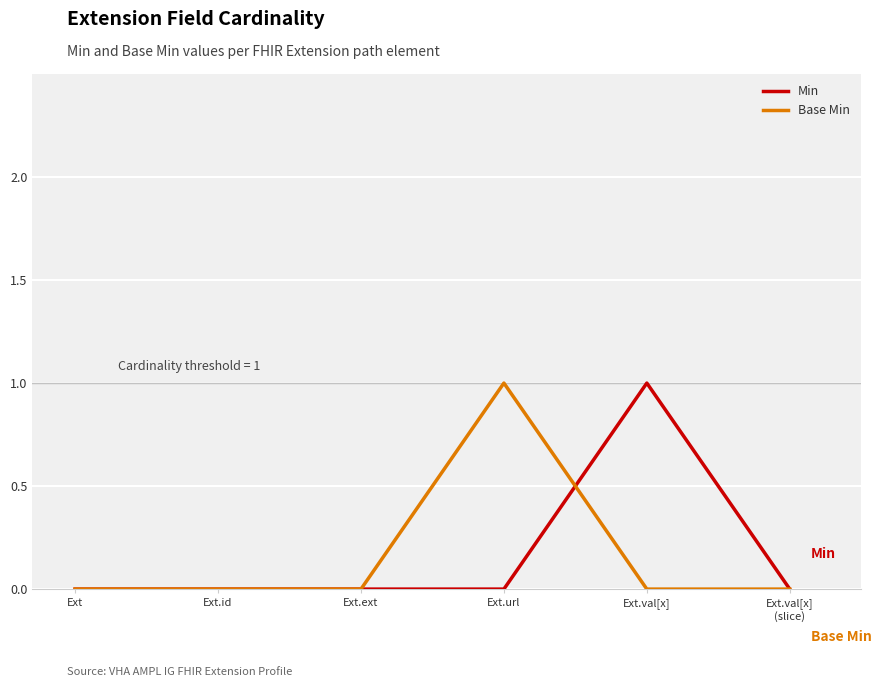

Is this an area chart (filled region under the line)?

No